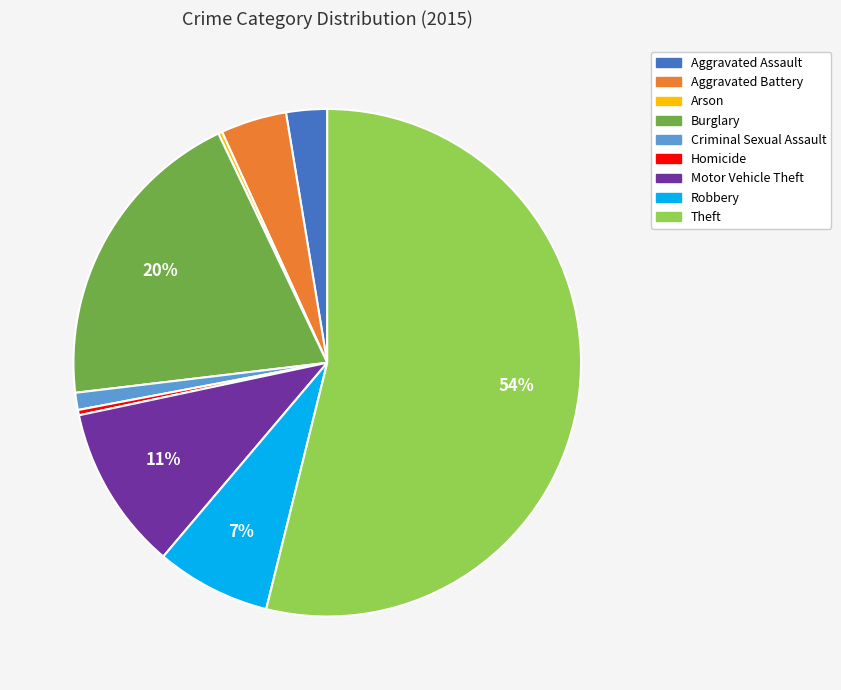

The Theft slice represents 44% of the pie. True or false?

False